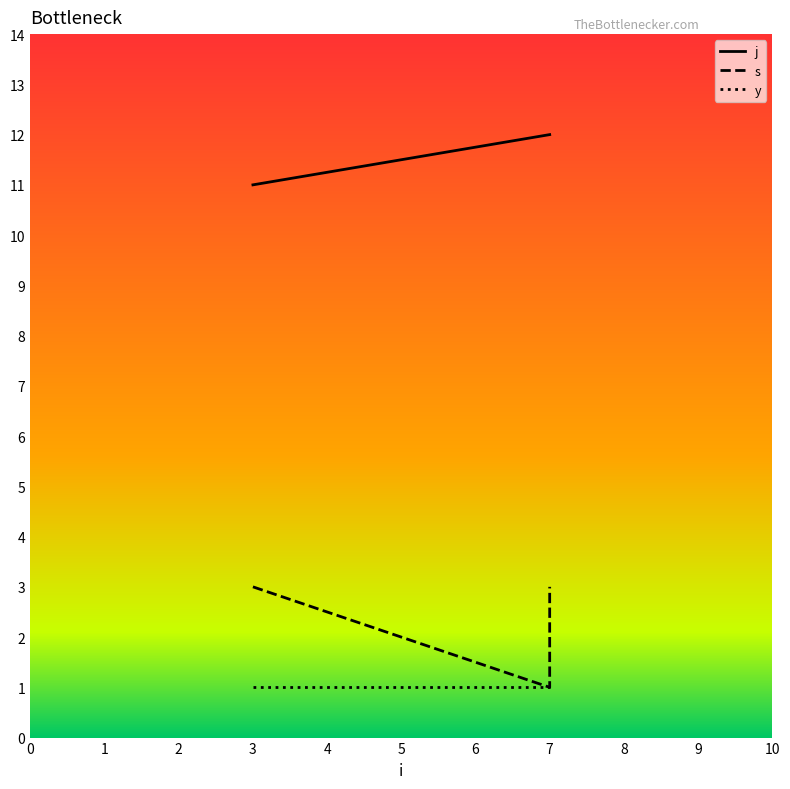

Which series has the largest total across all categories?

j